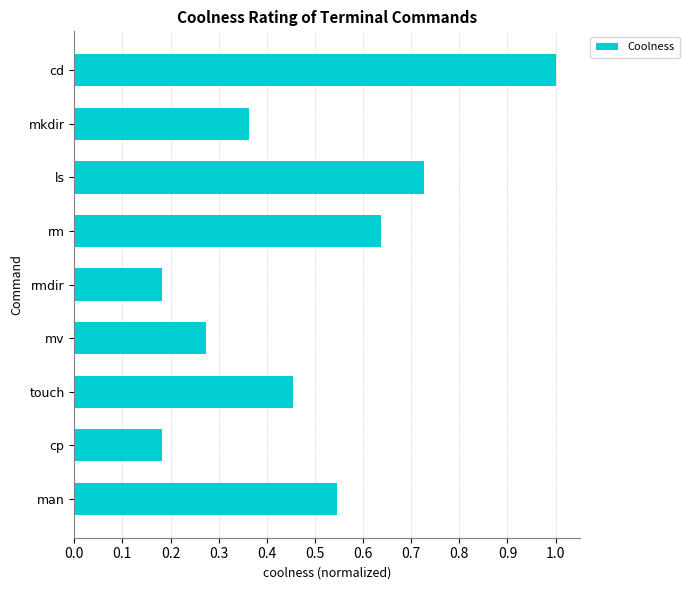

What is the change in value from touch to man?

+0.1